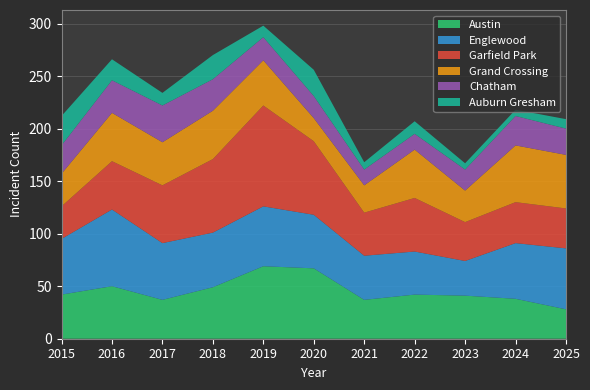

Reading right to left, transcribe all the data shown in this chart.

Austin: 28	38	41	42	37	67	69	49	37	50	42
Englewood: 58	53	33	41	42	51	57	52	54	73	53
Garfield Park: 38	39	37	51	41	70	96	70	55	46	31
Grand Crossing: 51	54	30	46	26	22	43	46	41	46	31
Chatham: 25	28	20	15	15	21	22	30	35	31	27
Auburn Gresham: 9	6	6	12	7	25	11	23	12	20	28